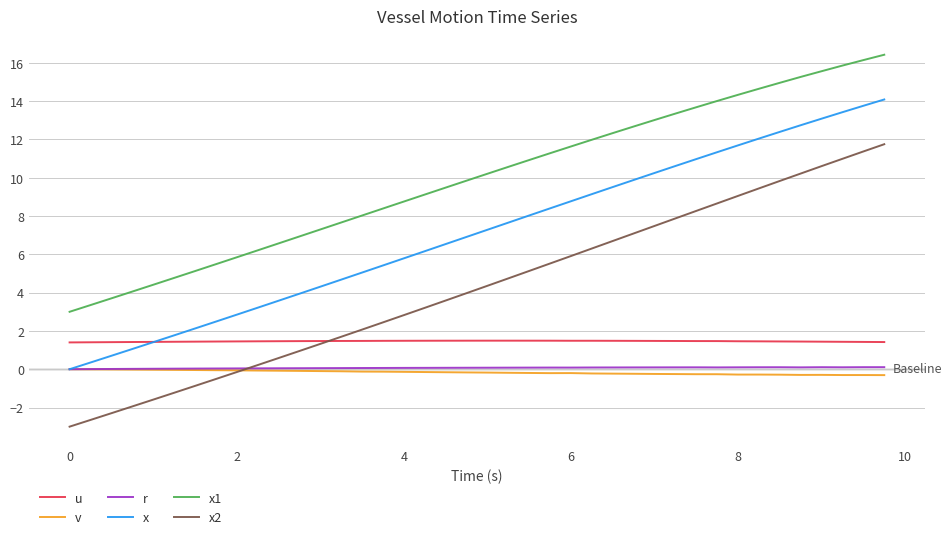

What is the greatest value displayed?

16.4